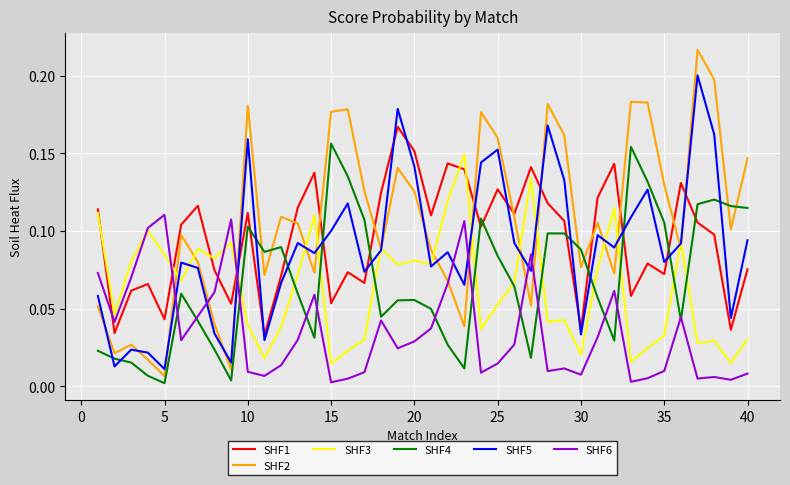

Which series has the widest spread of values?

SHF2